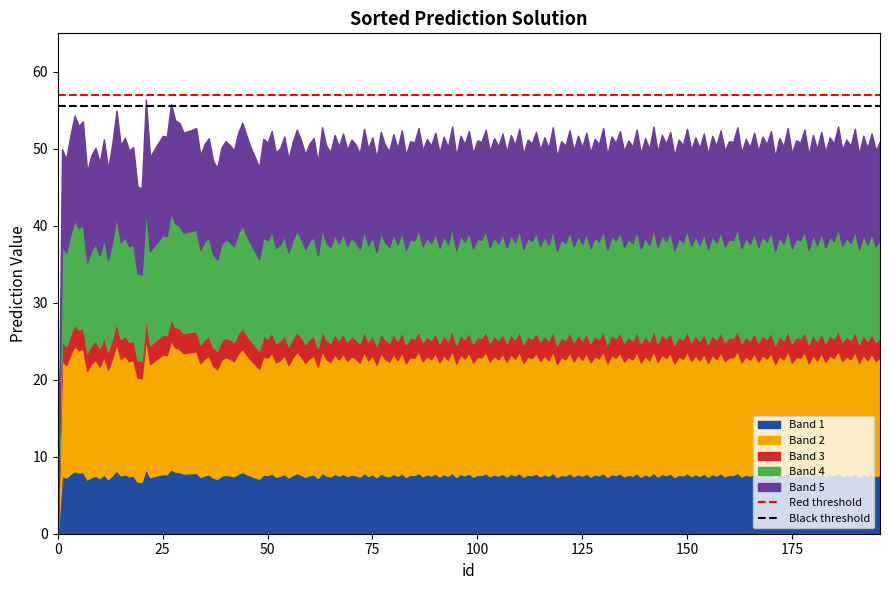

Does the chart have visible grid lines?

No